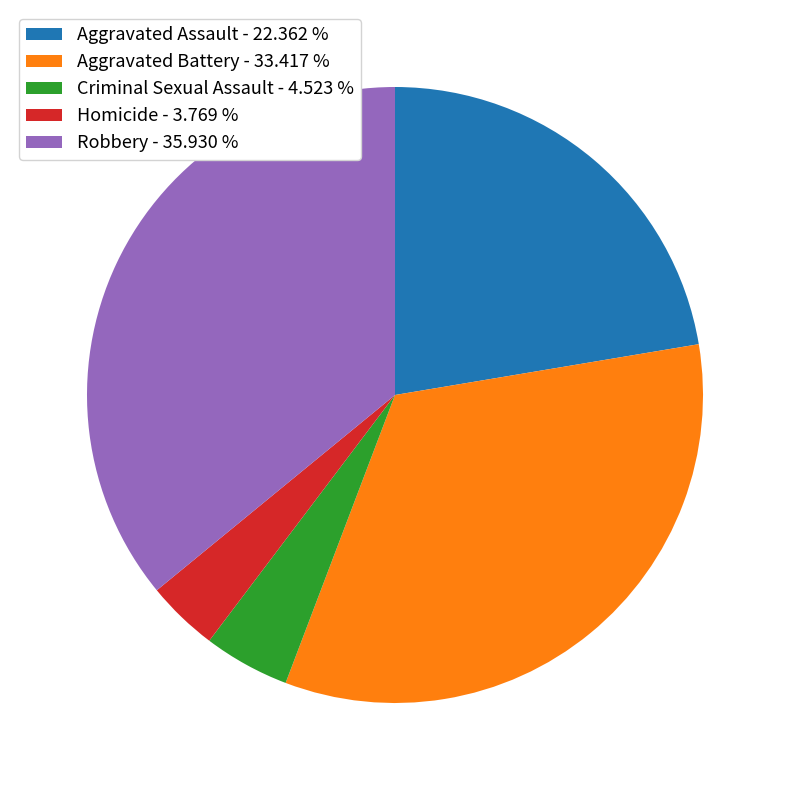

Is Aggravated Battery the majority of the pie?

No